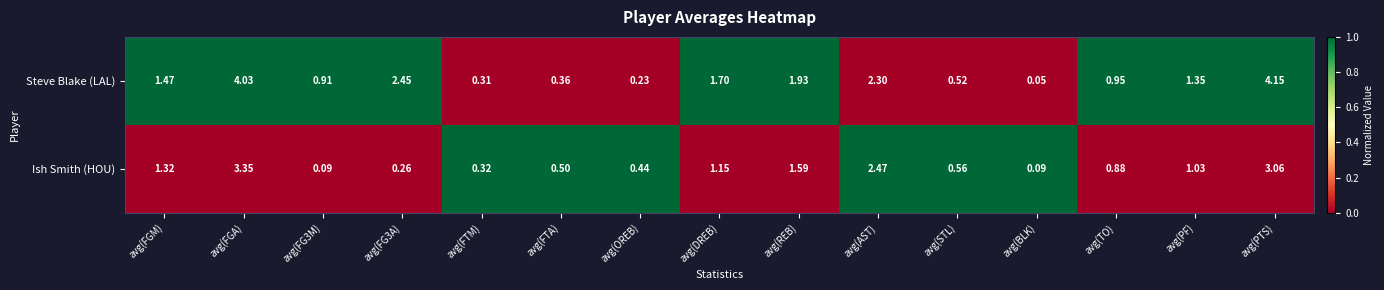

At which category does the chart reach its peak across all series?

avg(PTS)